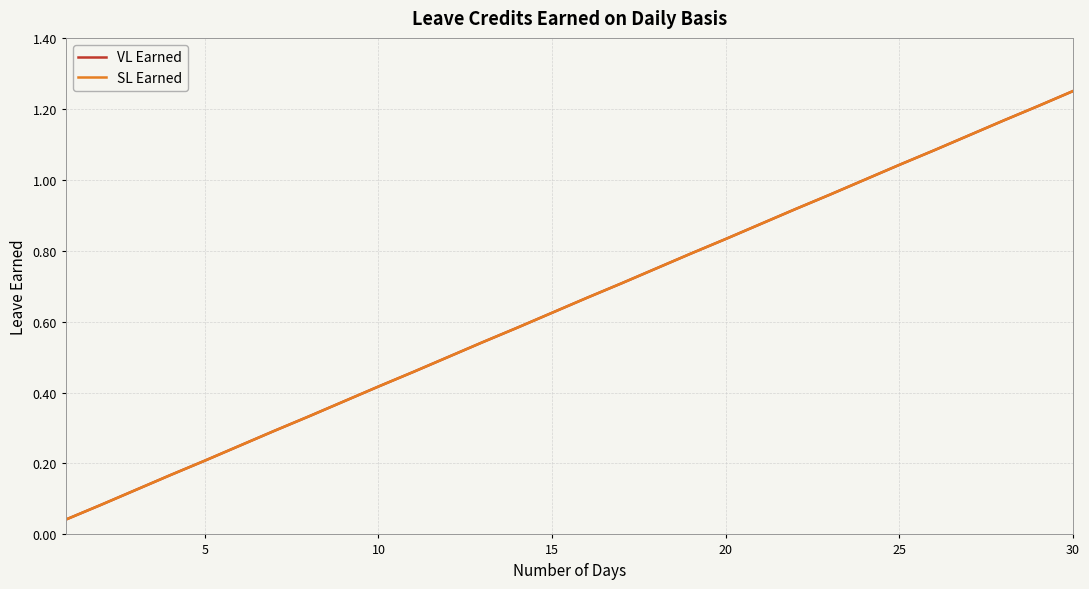

Does the chart have visible grid lines?

Yes